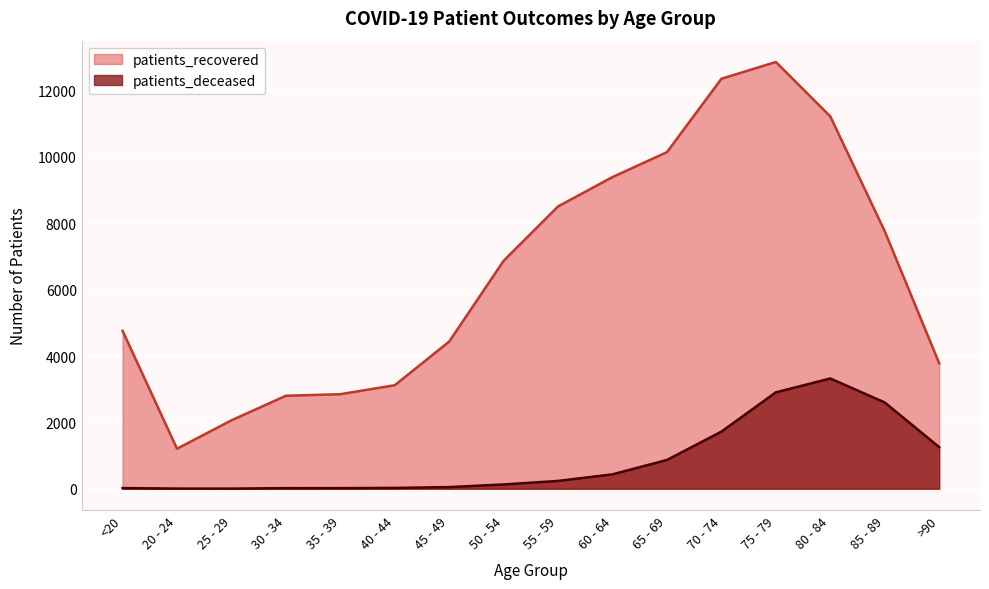

Count the number of categories in the chart.

16